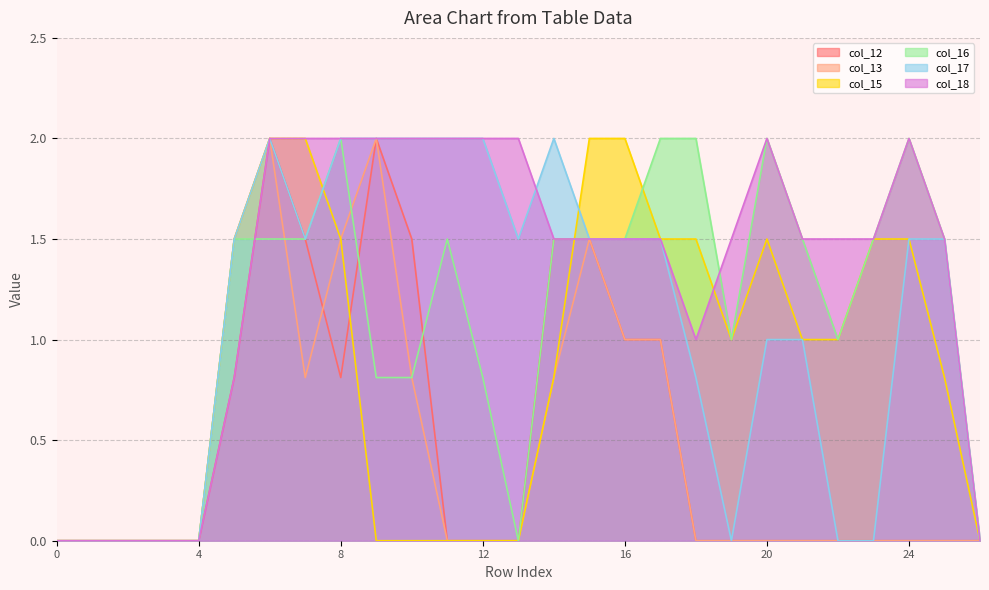

Which series has the largest total across all categories?

col_18